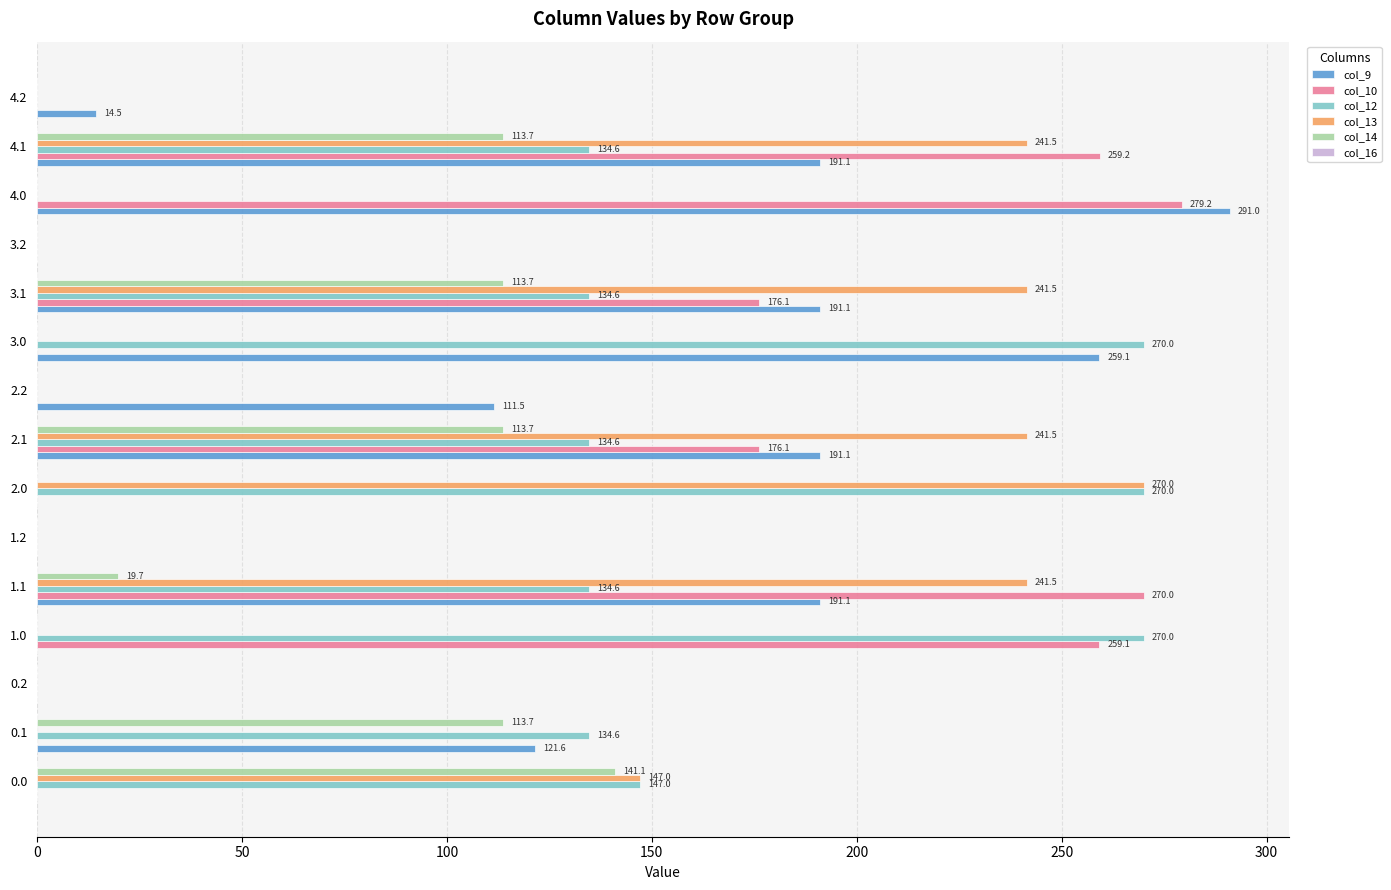

At which category is the sum across all series the highest?

4.1